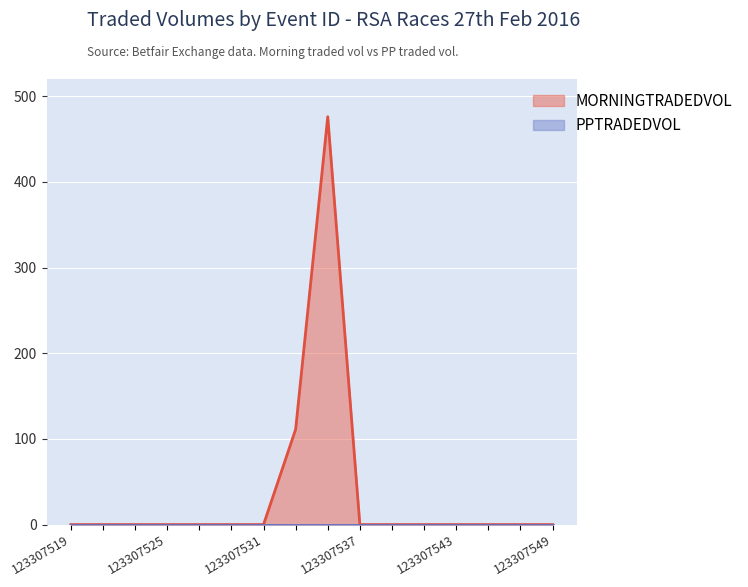

Reading left to right, transcribe all the data shown in this chart.

123307519=0.0	123307521=0.0	123307523=0.0	123307525=0.0	123307527=0.0	123307529=0.0	123307531=0.0	123307533=111.1	123307535=476.0	123307537=0.0	123307539=0.0	123307541=0.0	123307543=0.0	123307545=0.0	123307547=0.0	123307549=0.0